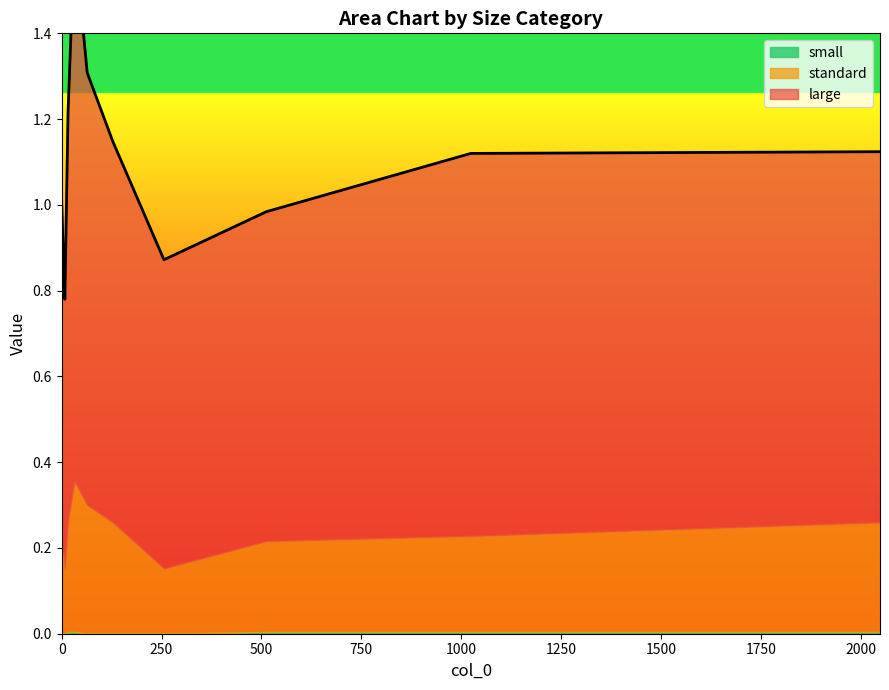

What is the label of the 10th point from the right?

4.0